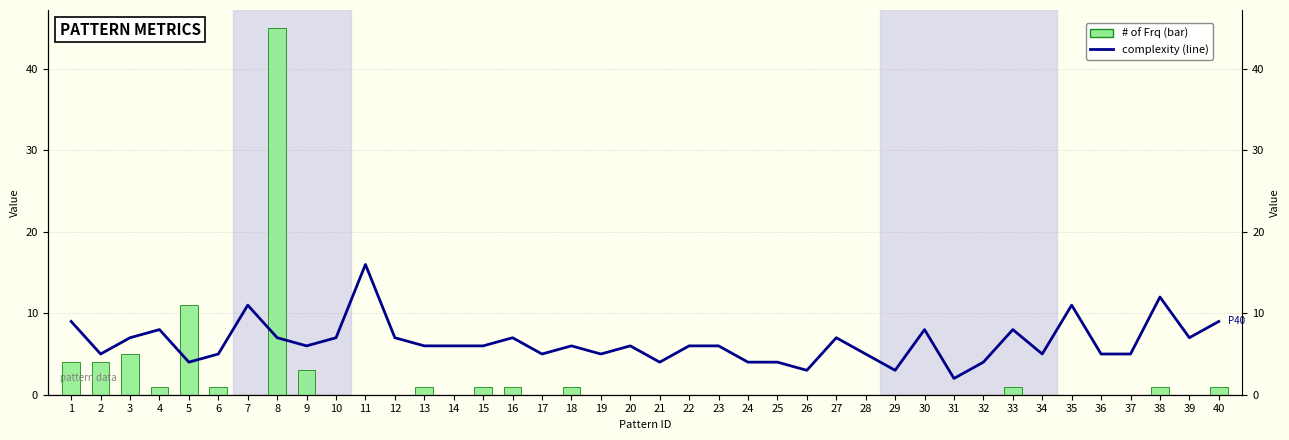

At 20, list the series in order from smallest to largest.

# of Frq, complexity